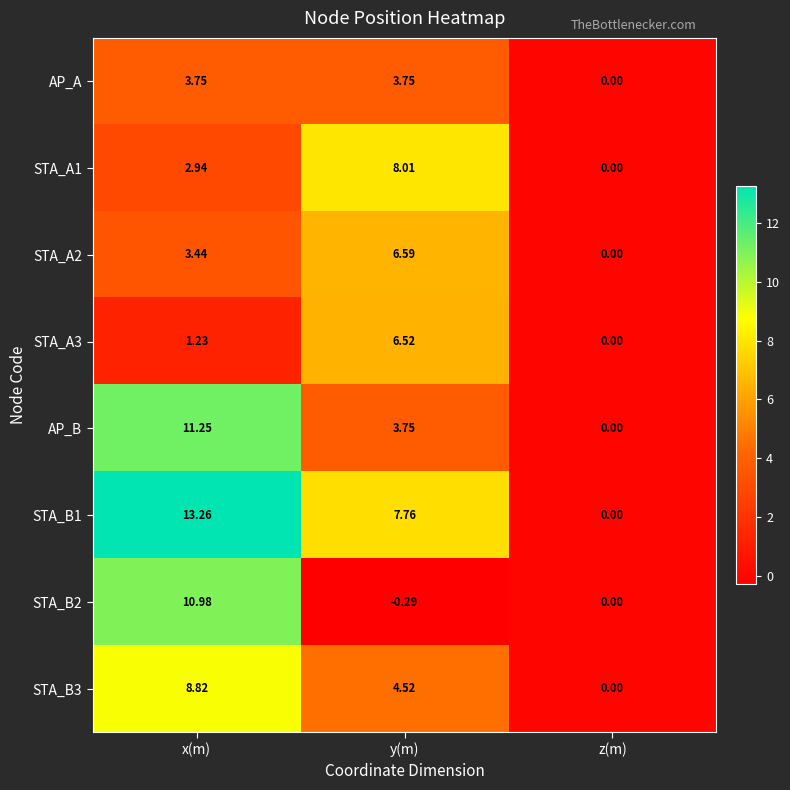

What is the total value across all series at x(m)?

55.7